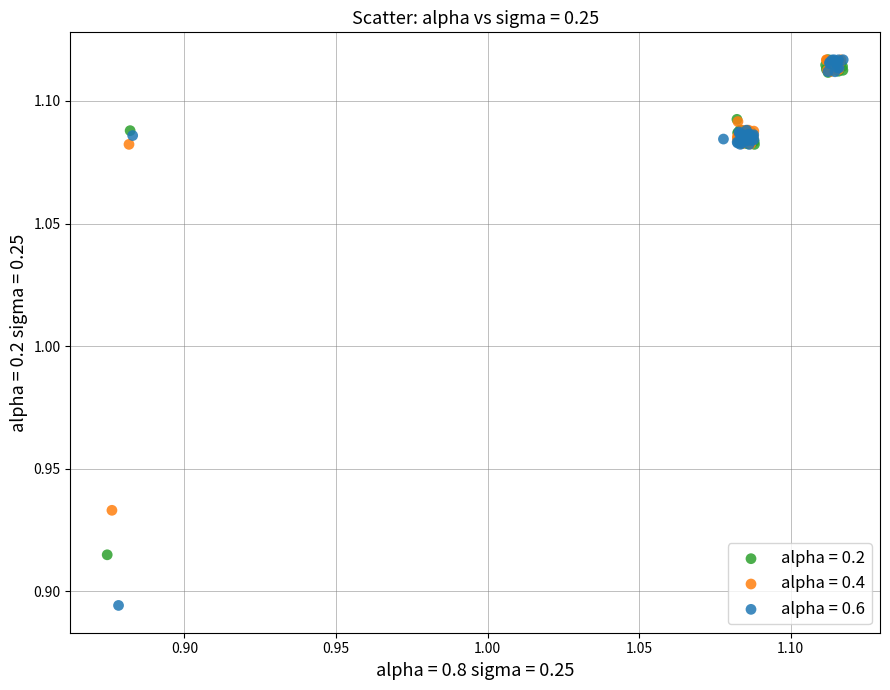

Which series has the largest Y range (max minus min)?

alpha = 0.6